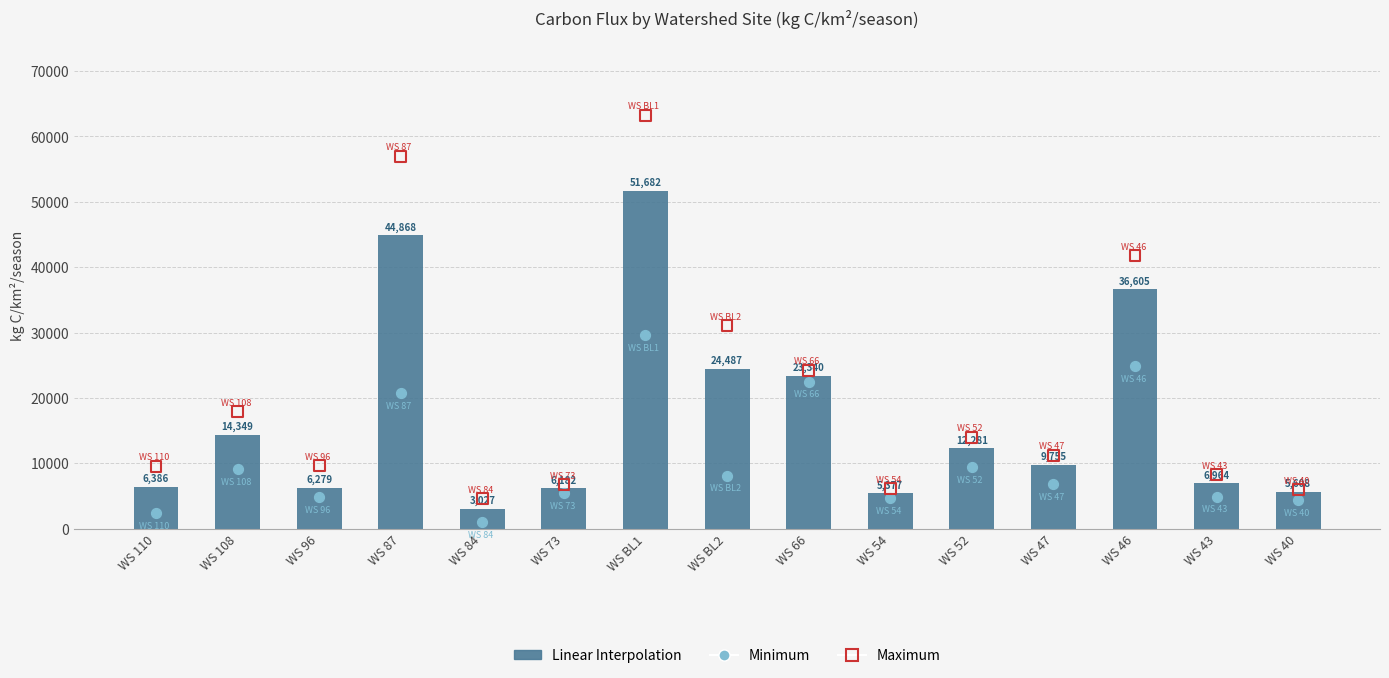

At which category is the sum across all series the highest?

WS BL1